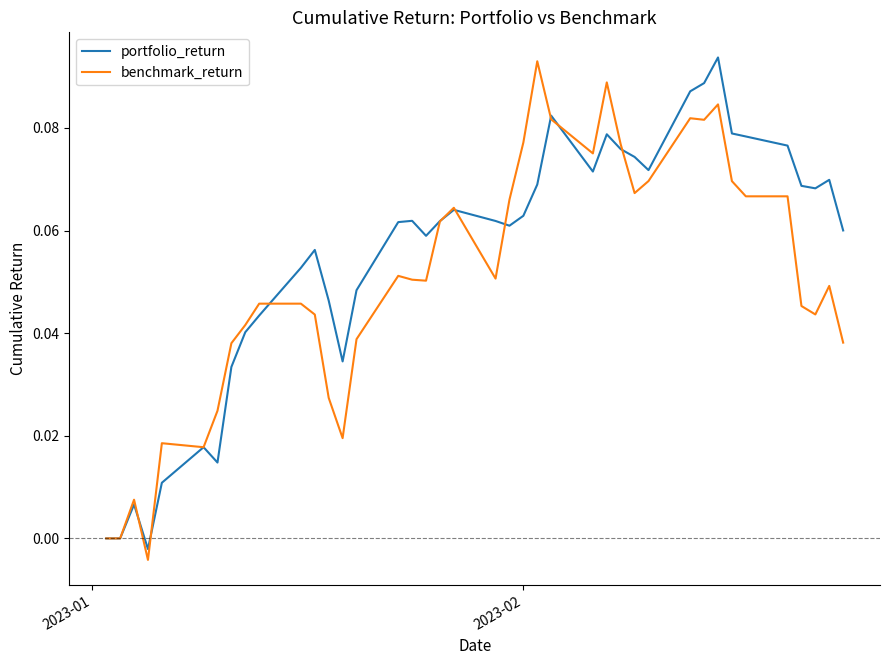

Which series has the largest total across all categories?

portfolio_return